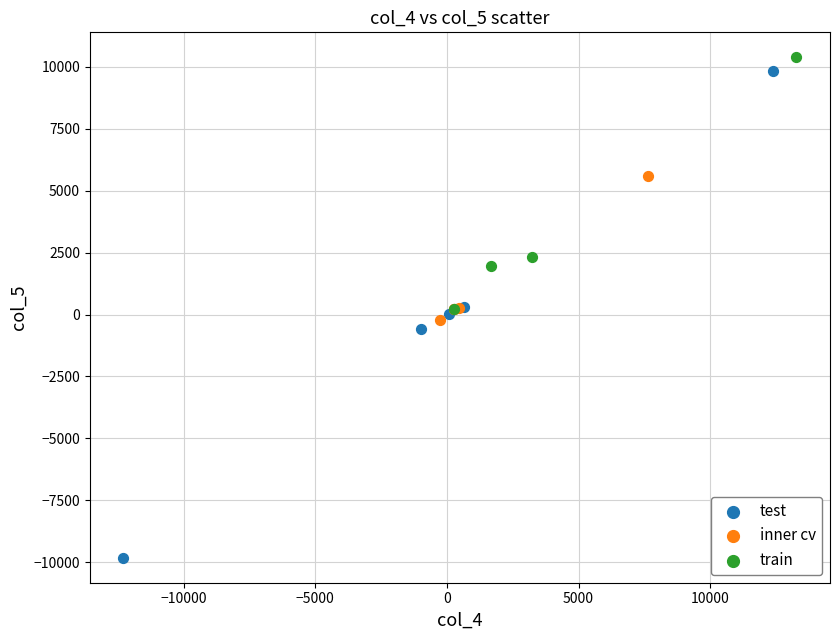

Which series has the largest Y range (max minus min)?

test